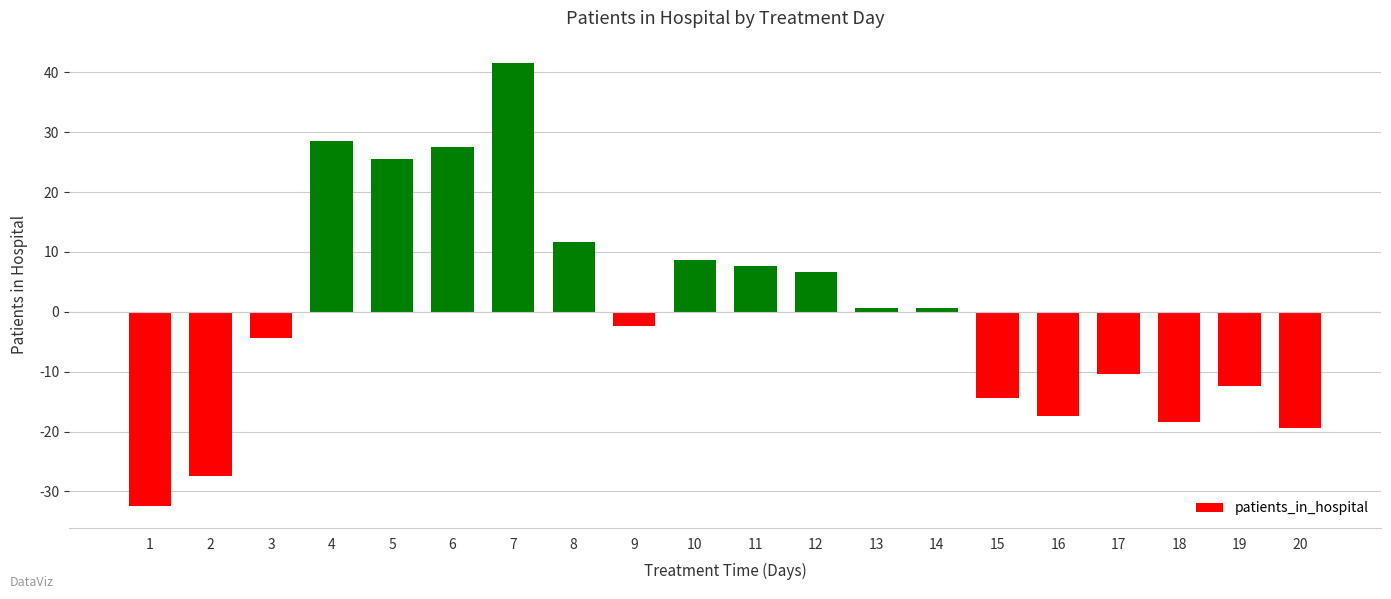

What is the minimum value shown in the chart?

-32.4